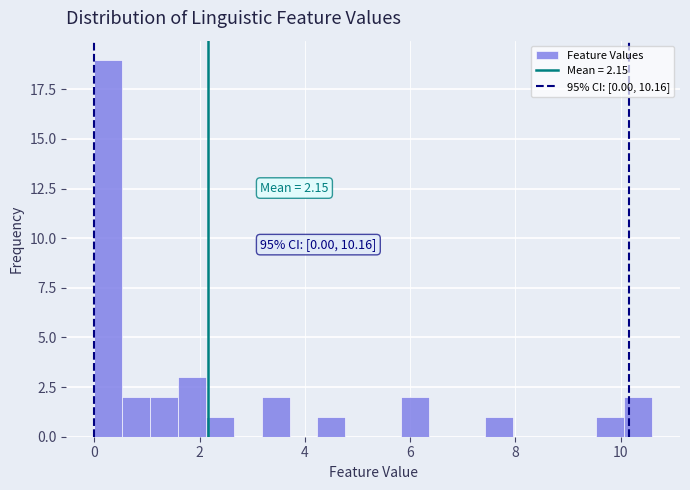

Around what value on the x-axis is the tallest bar? Give the approximate position of its centre, as read against the axis.

0.2